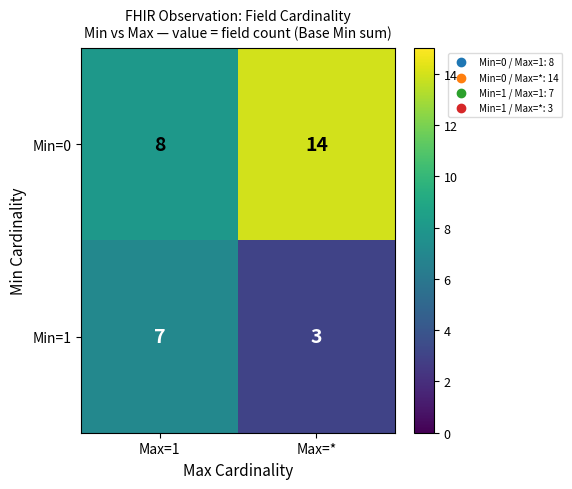

What is the lowest value of the Min=1 series?

3